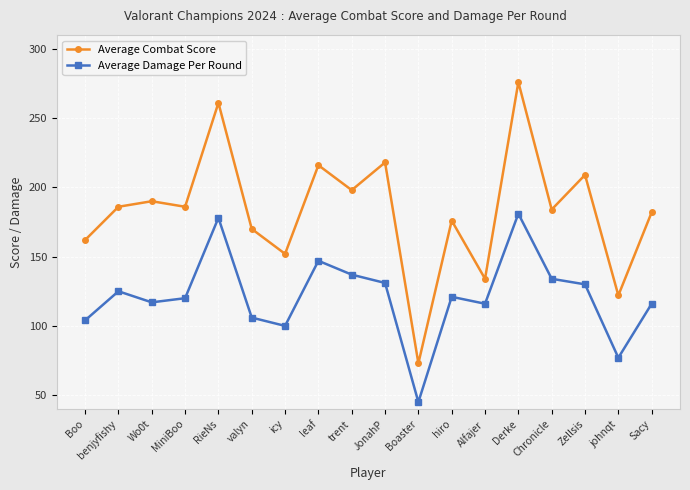

What is the label of the 7th point from the left?

icy